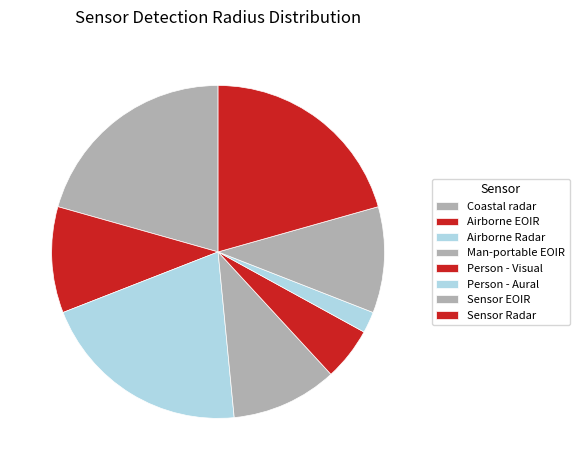

What is the ratio of the value at Person - Visual to the value at Airborne EOIR?

0.5